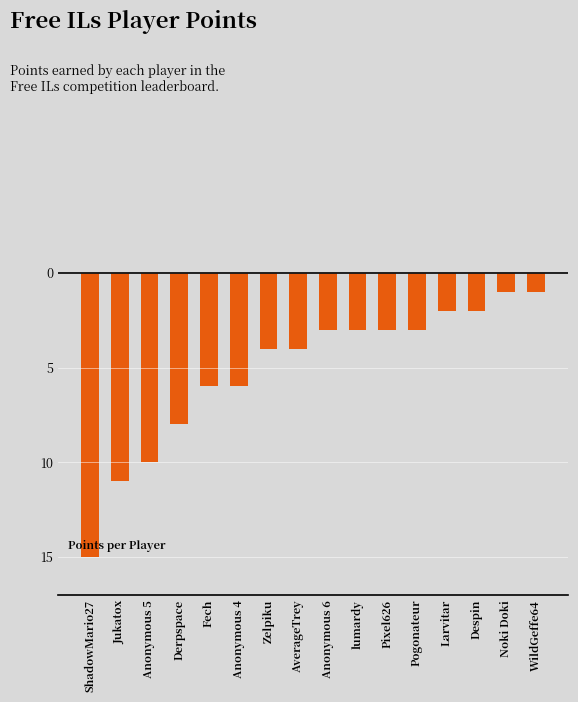

Does the chart contain any negative values?

Yes